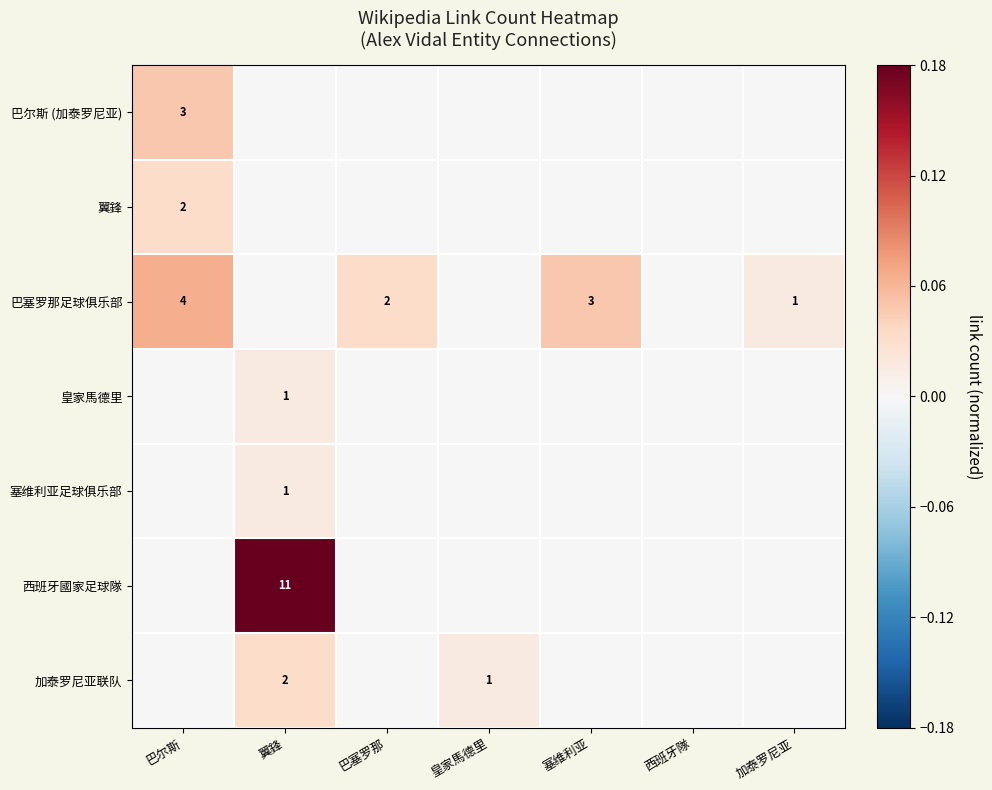

Is it true that 巴塞罗那足球俱乐部 equals 5 at 塞维利亚?

False